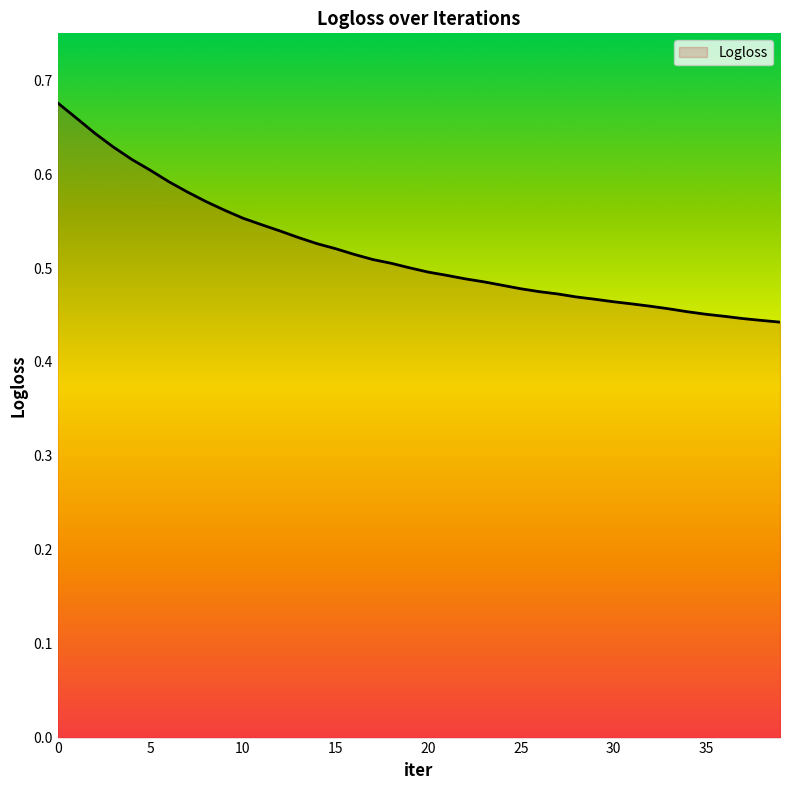

Count the values in the range 0 to 1.

40